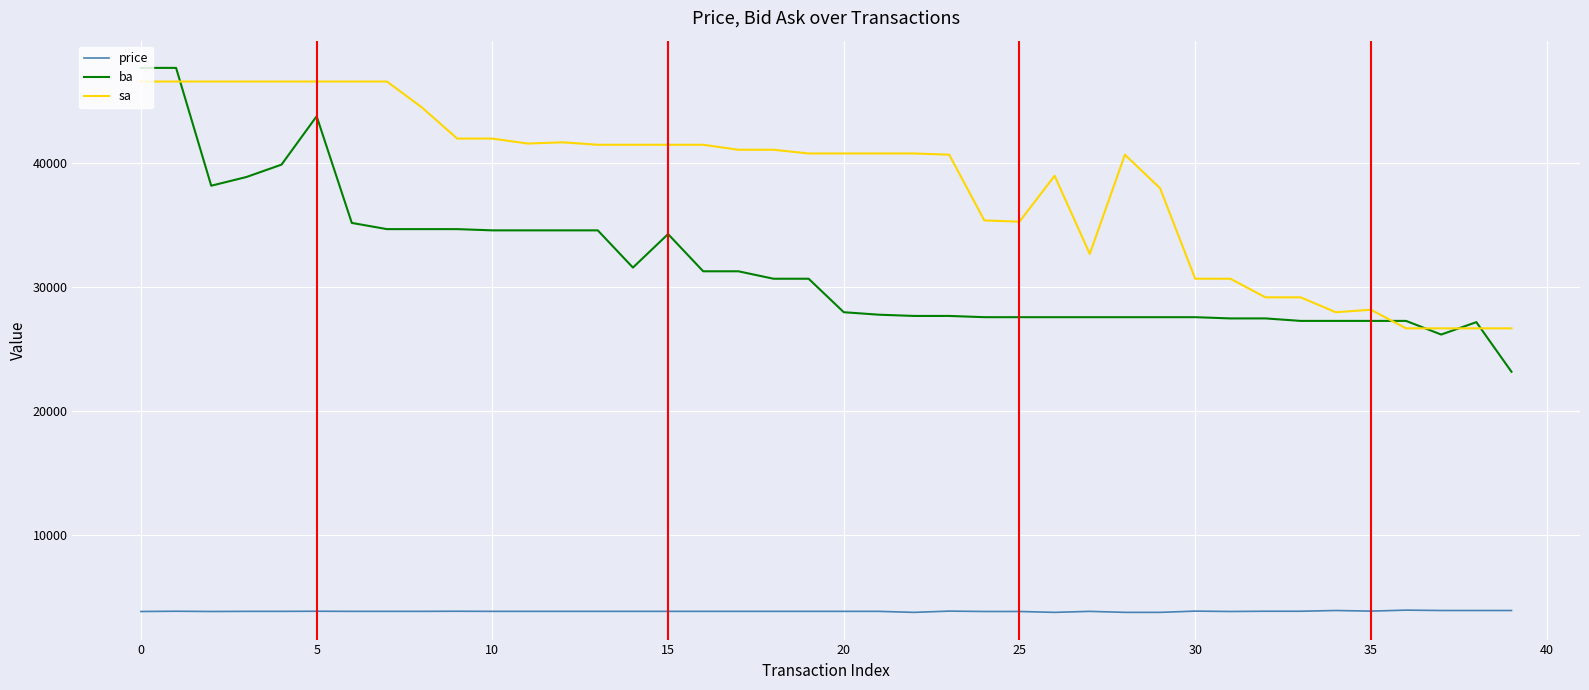

What is the difference between the maximum and minimum values in the sa series?

19900